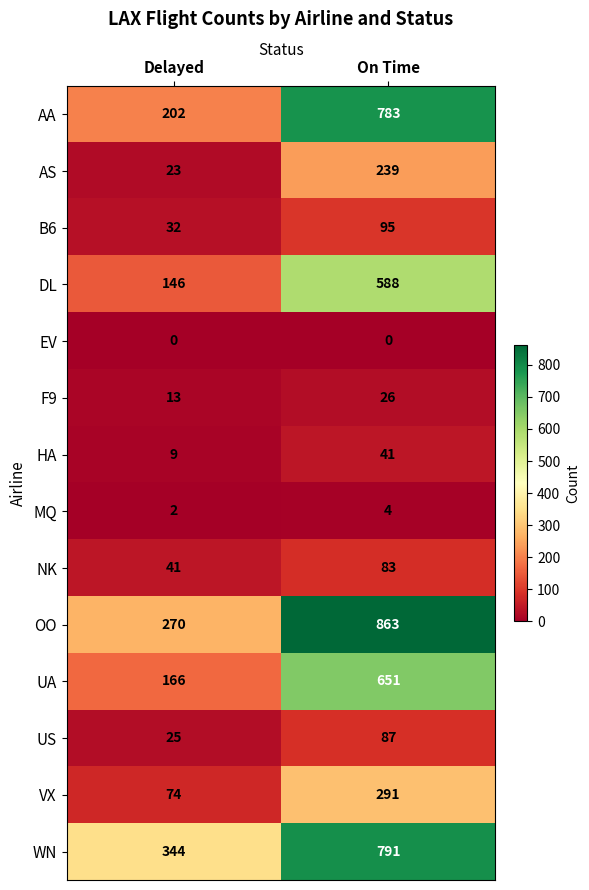

Reading left to right, extract all data points from this chart.

AA: Delayed=202	On Time=783
AS: Delayed=23	On Time=239
B6: Delayed=32	On Time=95
DL: Delayed=146	On Time=588
EV: Delayed=0	On Time=0
F9: Delayed=13	On Time=26
HA: Delayed=9	On Time=41
MQ: Delayed=2	On Time=4
NK: Delayed=41	On Time=83
OO: Delayed=270	On Time=863
UA: Delayed=166	On Time=651
US: Delayed=25	On Time=87
VX: Delayed=74	On Time=291
WN: Delayed=344	On Time=791